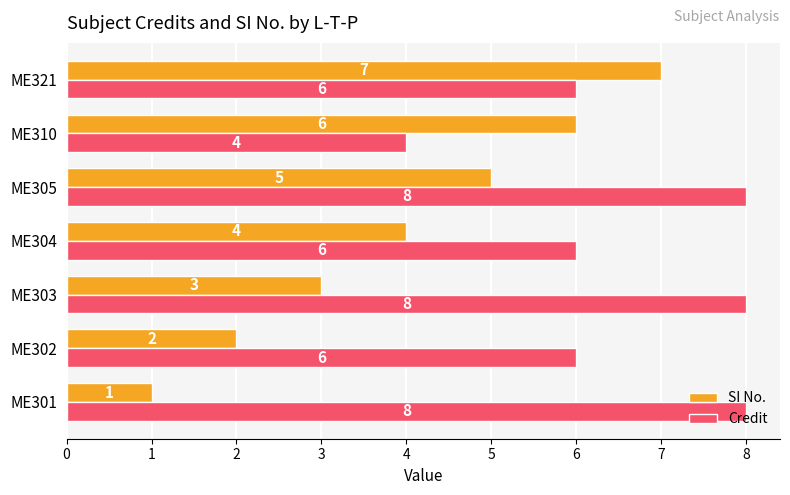

How many Credit values are between 6 and 8?

6